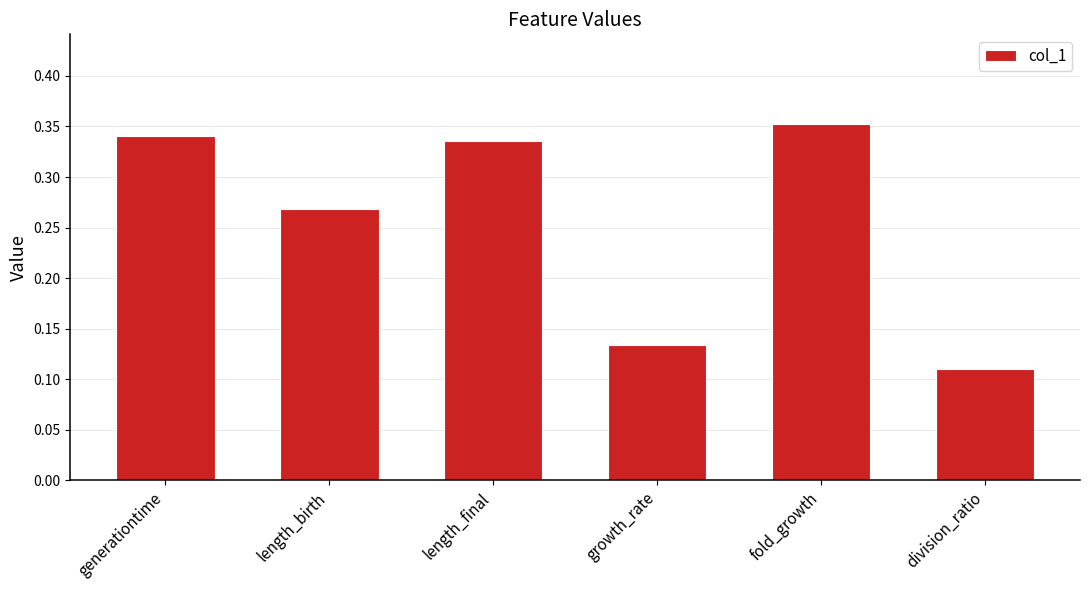

Rank the categories by value from highest to lowest.

fold_growth, generationtime, length_final, length_birth, growth_rate, division_ratio